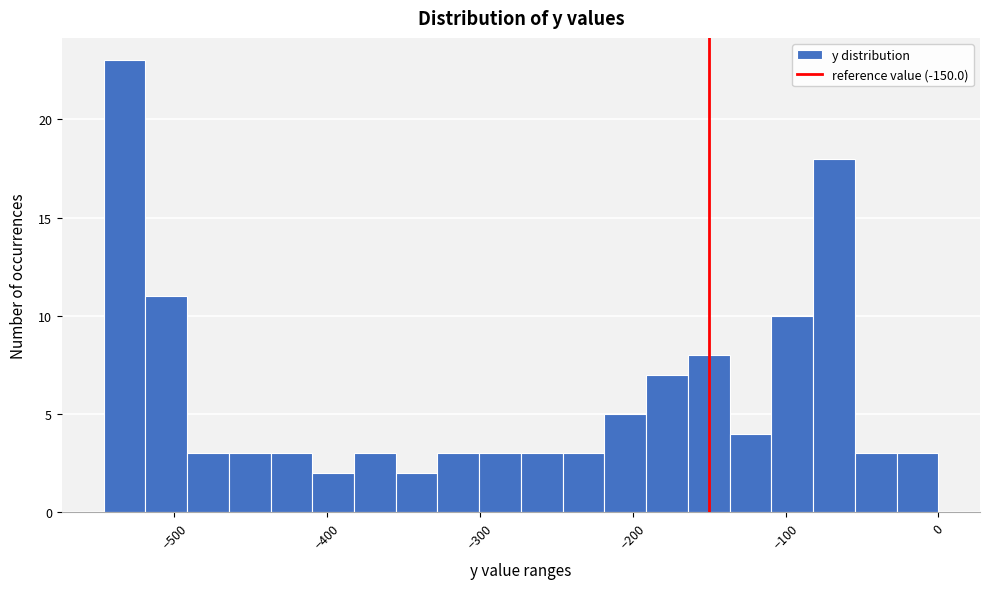

Around what value on the x-axis is the tallest bar? Give the approximate position of its centre, as read against the axis.

-530